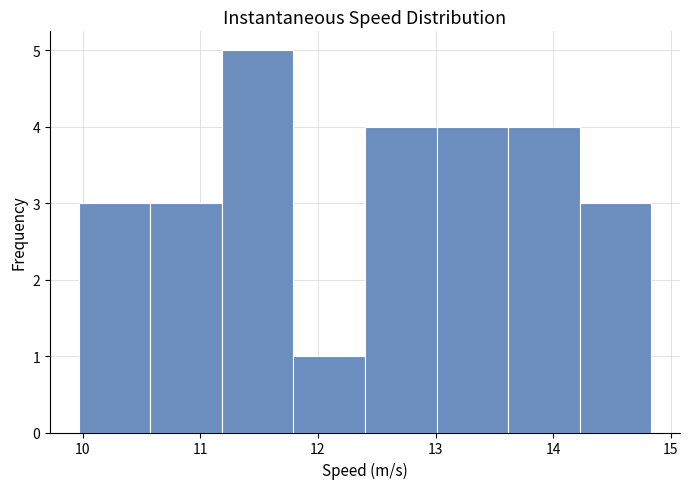

Reading left to right, list every bar in this chart as the range it spans on the x-axis followed by its height. Neither the bar edges nor the heights are printed on the chart, so give them approximately, as read against the axes.

10.0 to 10.6: 3
10.6 to 11.2: 3
11.2 to 11.8: 5
11.8 to 12.4: 1
12.4 to 13.0: 4
13.0 to 13.6: 4
13.6 to 14.2: 4
14.2 to 14.8: 3